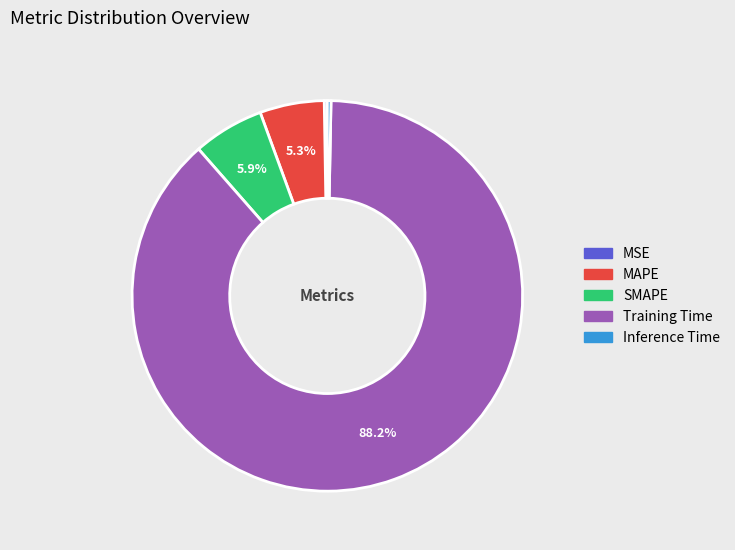

Is there a majority slice in this chart?

Yes